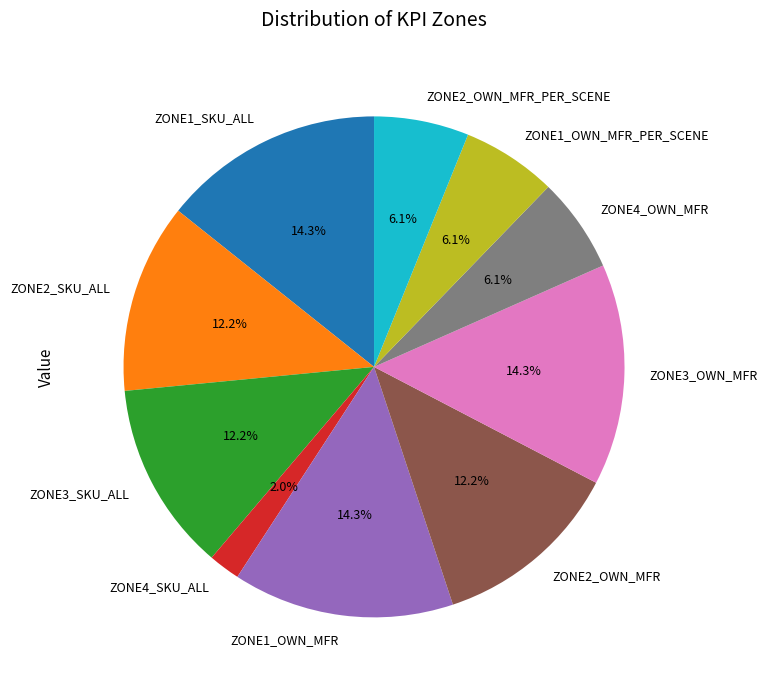

Between ZONE4_SKU_ALL and ZONE1_OWN_MFR, which is larger?

ZONE1_OWN_MFR